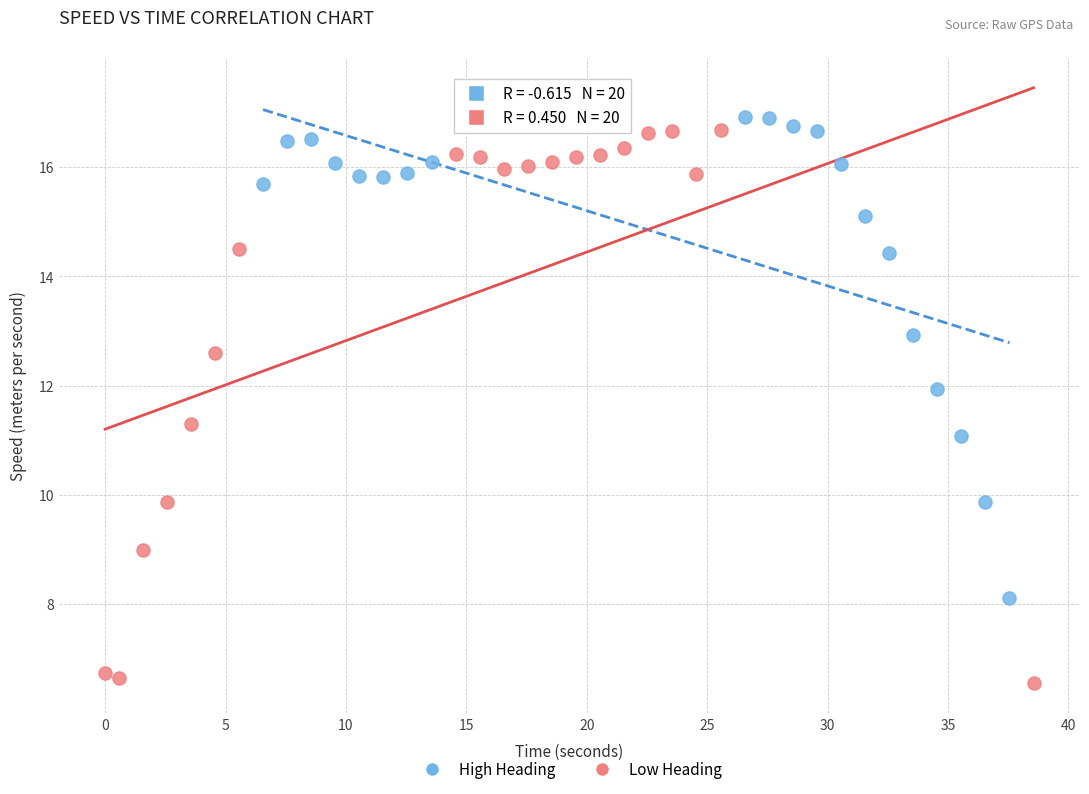

Which series has the largest Y range (max minus min)?

Low Heading